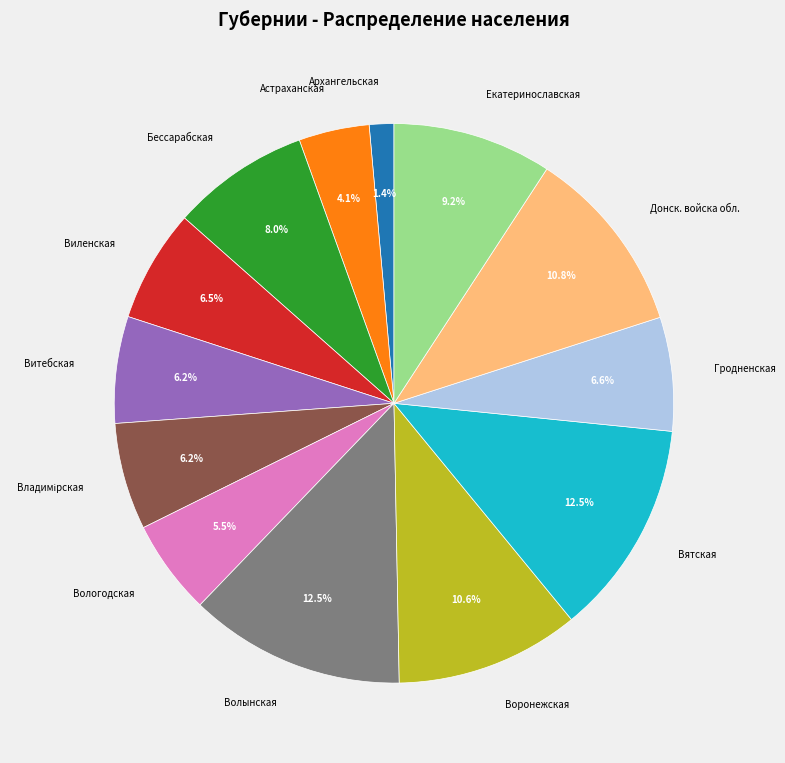

Which has a higher value, Архангельская or Донск. войска обл.?

Донск. войска обл.